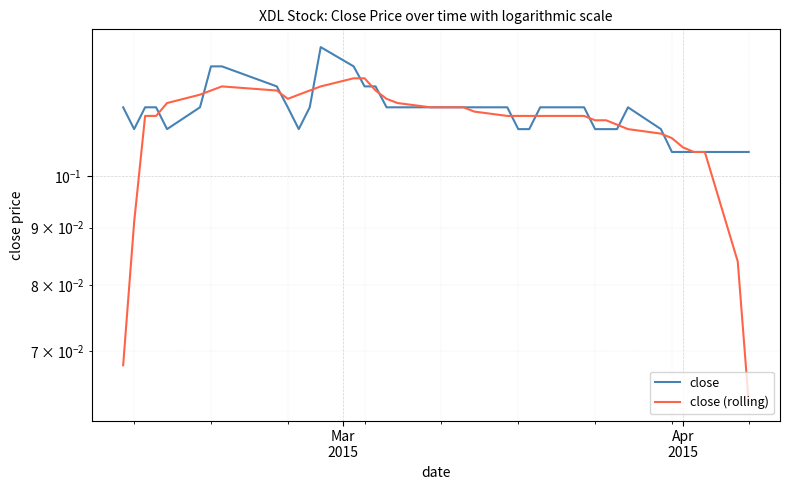

Count the number of data series in this chart.

2